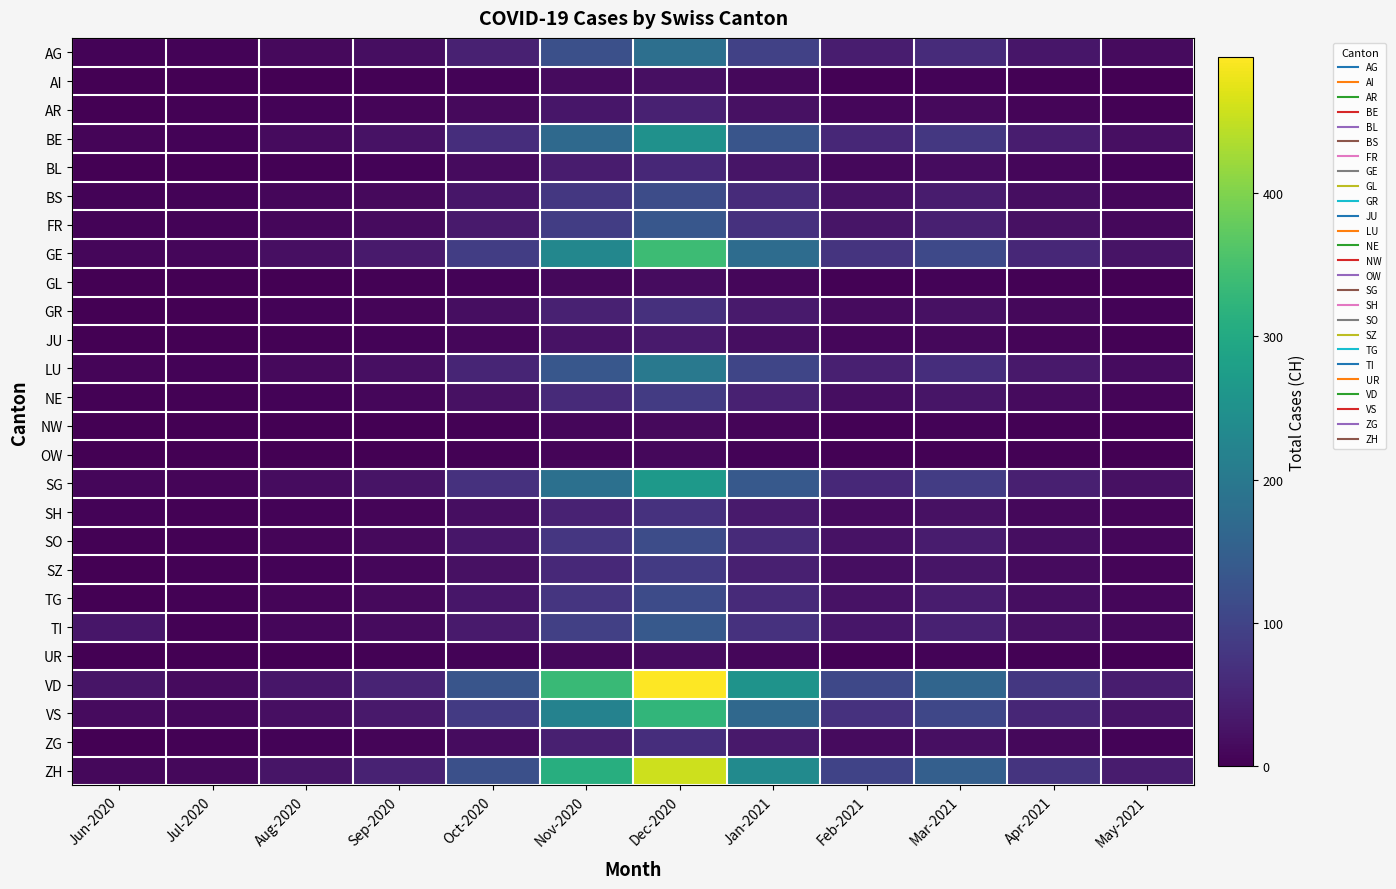

How many series are shown in this chart?

26